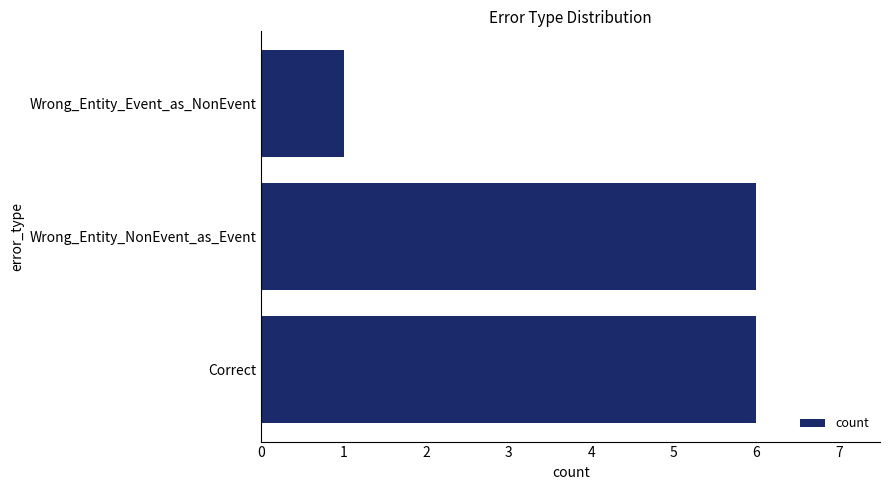

Read the value at Correct.

6